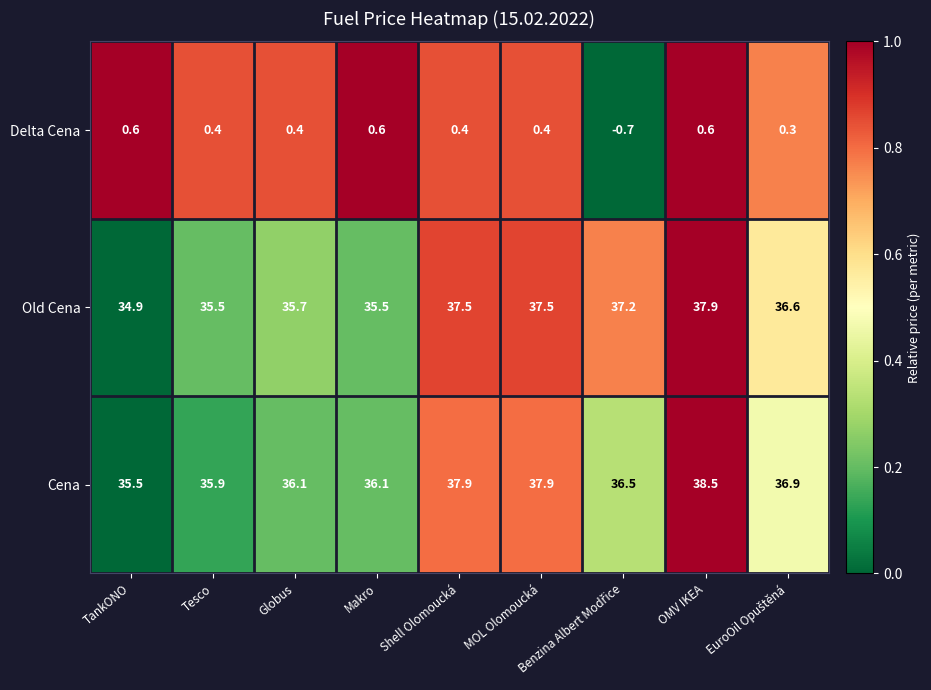

Rank the series at OMV IKEA from highest to lowest value.

Cena, Old Cena, Delta Cena